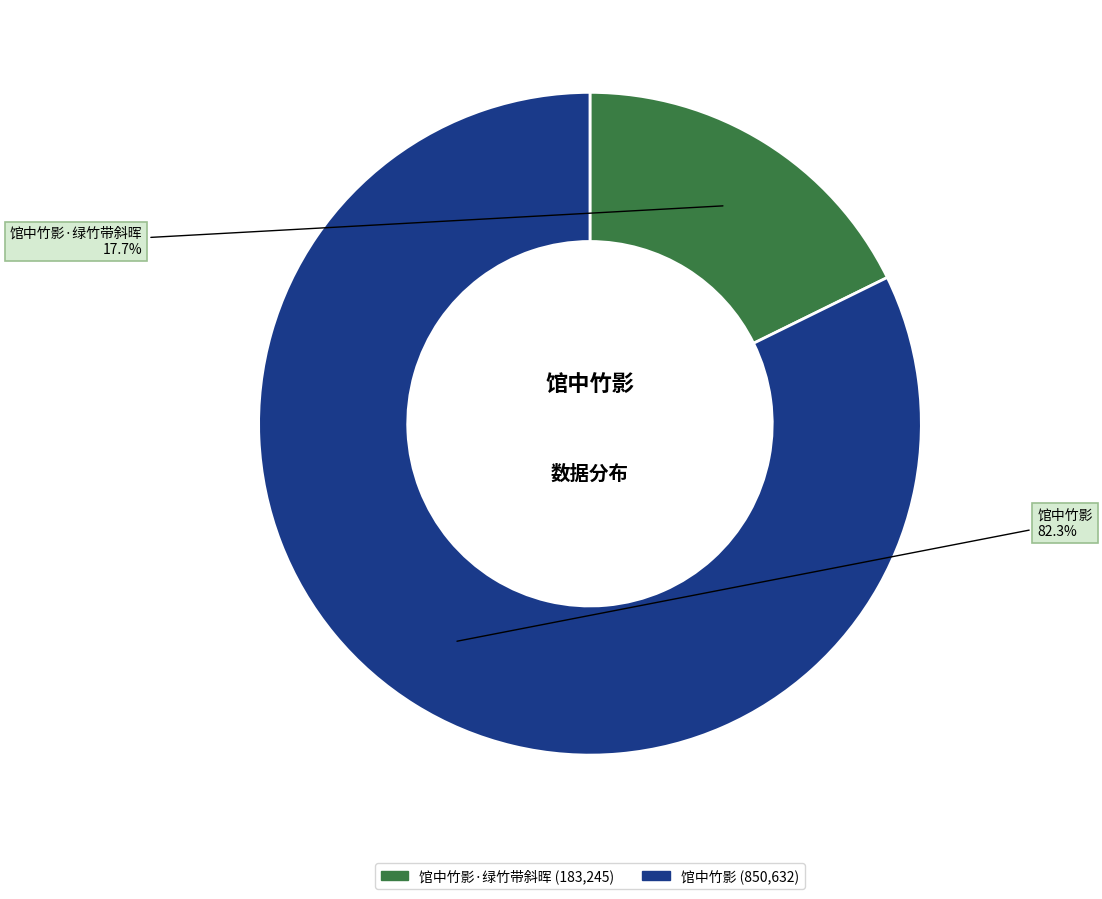

Is there any slice that represents more than half of the pie?

Yes